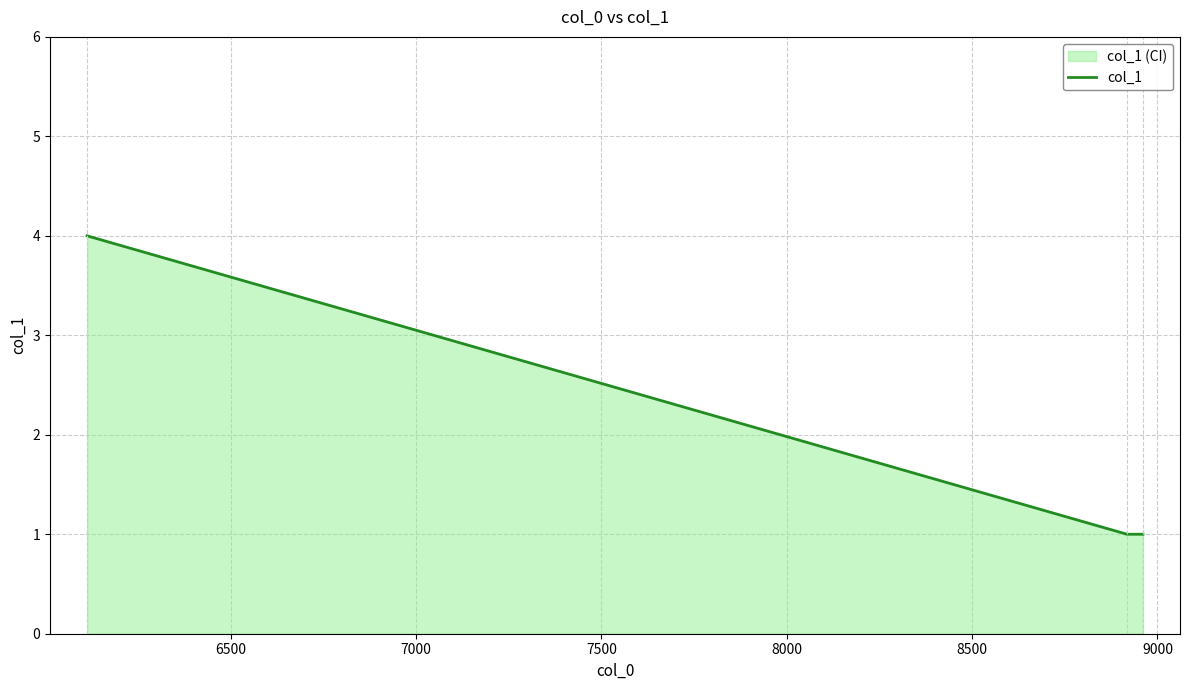

What is the maximum value shown in the chart?

4